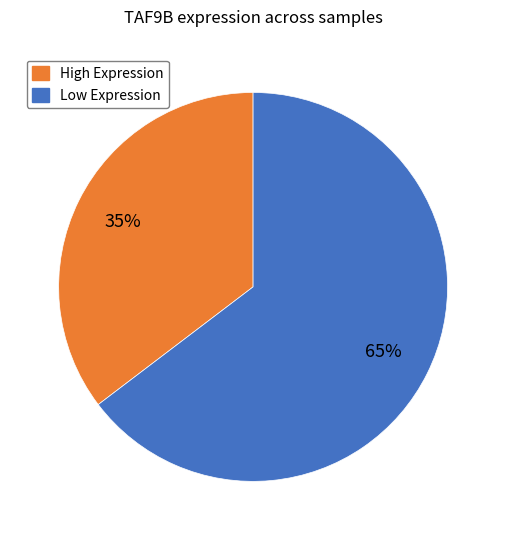

How many slices are in this pie chart?

2